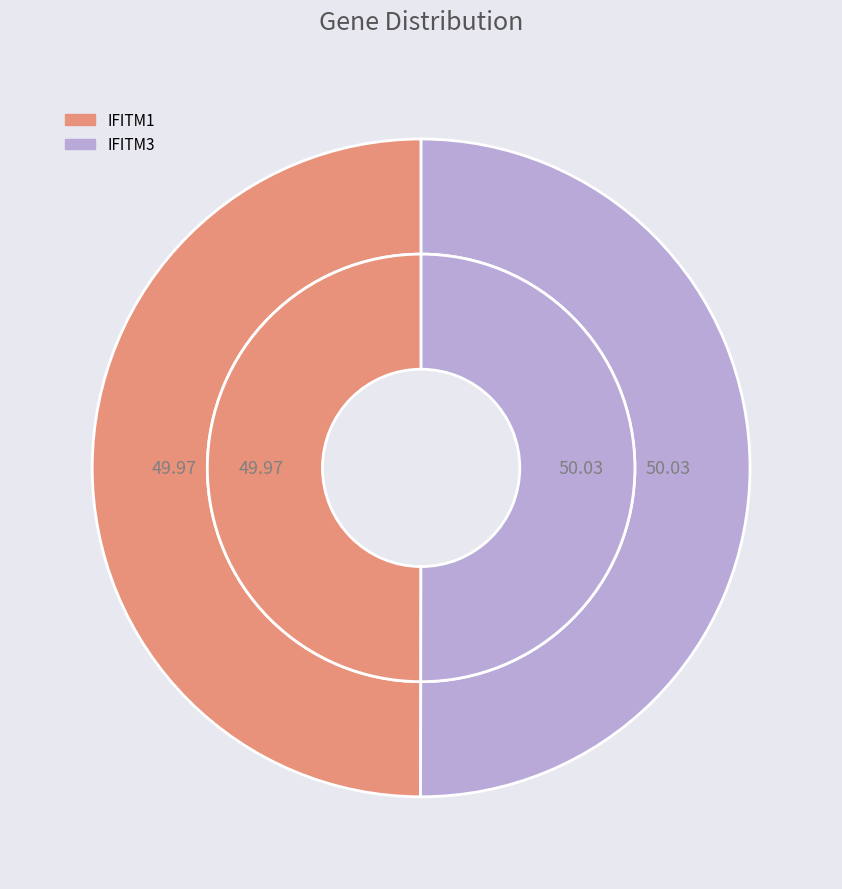

Rank the categories by value from lowest to highest.

IFITM1, IFITM3